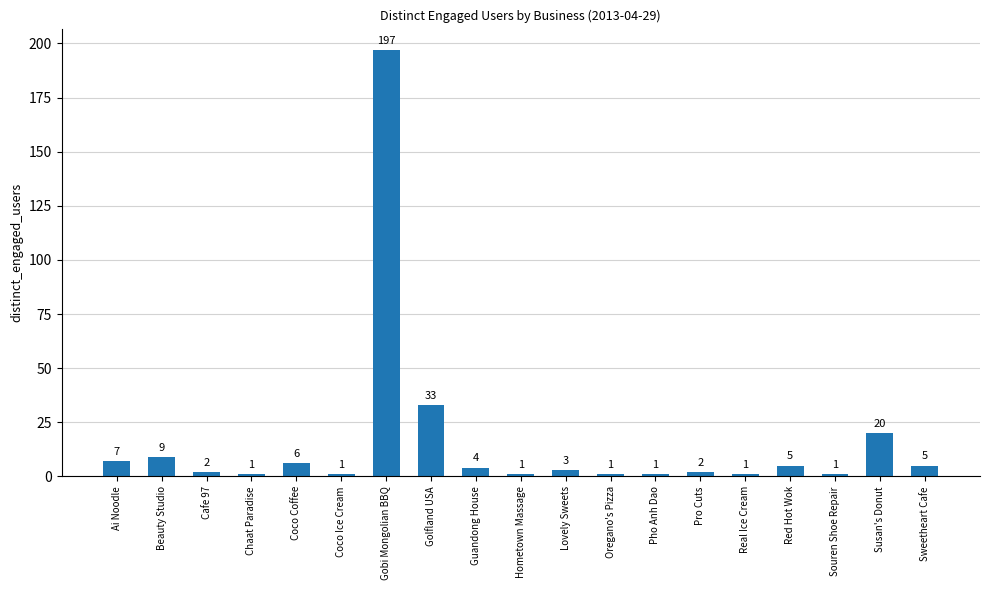

Count the number of data series in this chart.

1